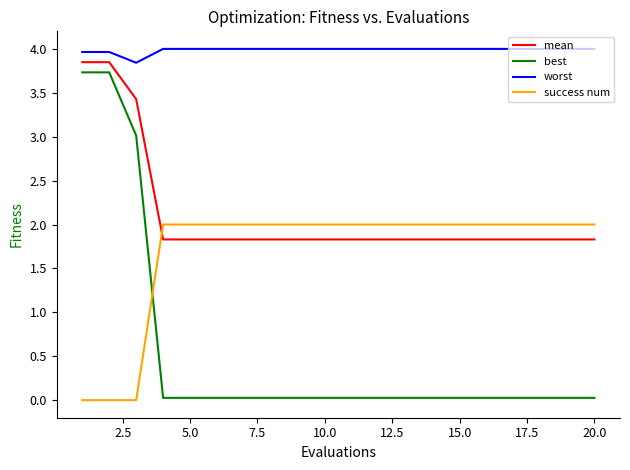

List the series in order of their peak value, highest first.

worst, mean, best, success num